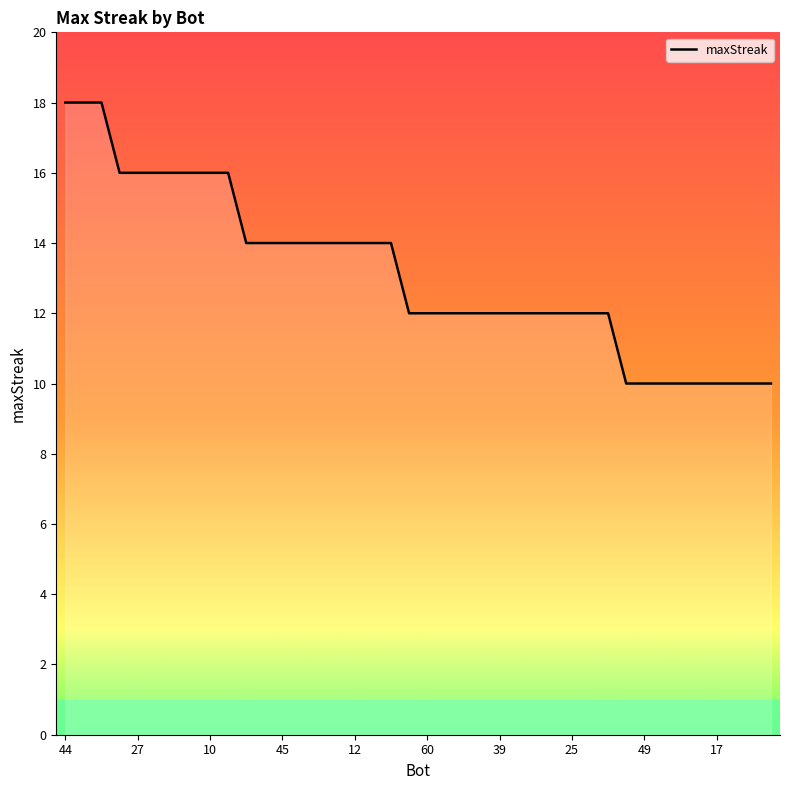

What is the difference between the maximum and minimum values?

8